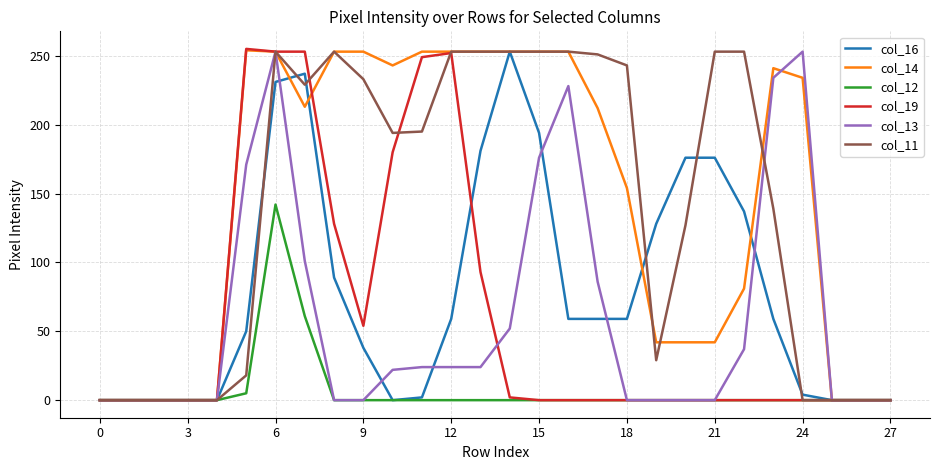

What is the highest value of the col_11 series?

253